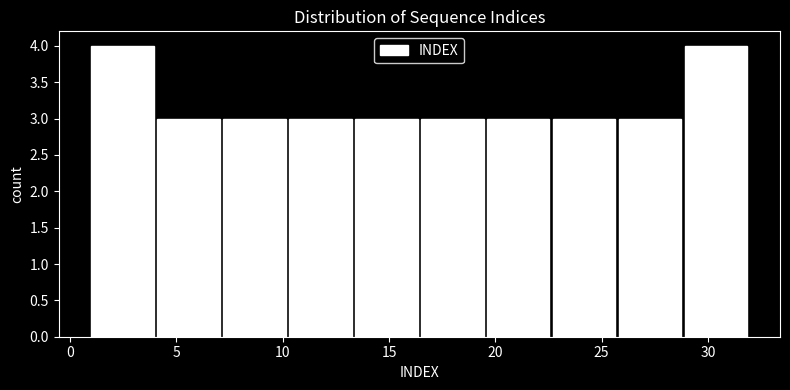

Reading left to right, list every bar in this chart as the range it spans on the x-axis followed by its height. Neither the bar edges nor the heights are printed on the chart, so give them approximately, as read against the axes.

1.0 to 4.1: 4
4.1 to 7.2: 3
7.2 to 10.3: 3
10.3 to 13.4: 3
13.4 to 16.5: 3
16.5 to 19.6: 3
19.6 to 22.7: 3
22.7 to 25.8: 3
25.8 to 28.9: 3
28.9 to 32.0: 4